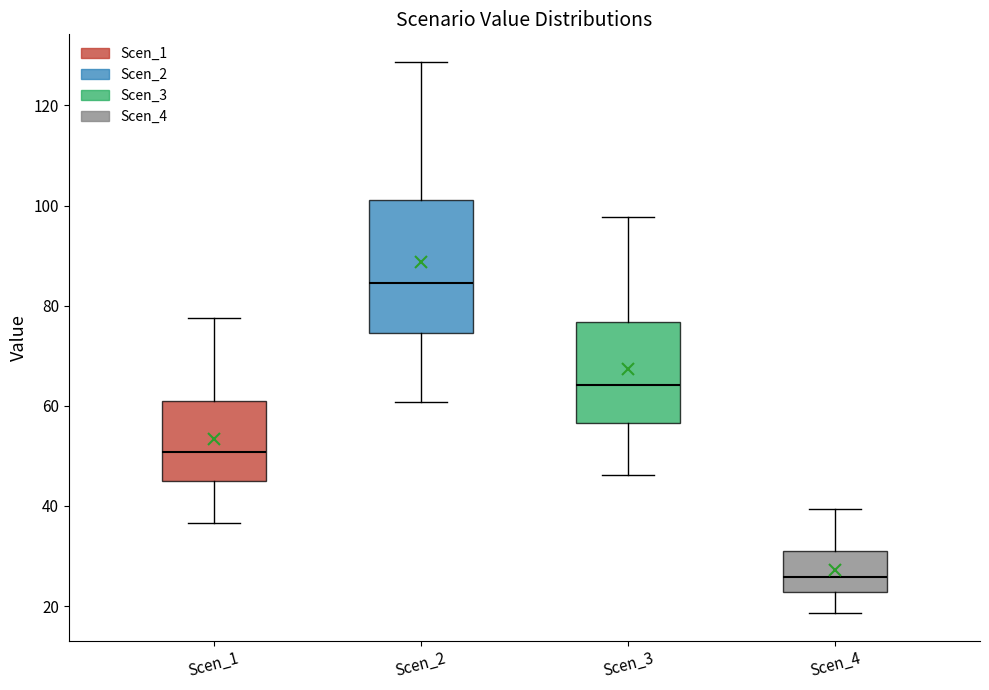

Where is the upper edge of the box for Scen_3 on the y-axis? The values are not printed on the chart, so give them approximately, as read against the axis.

76